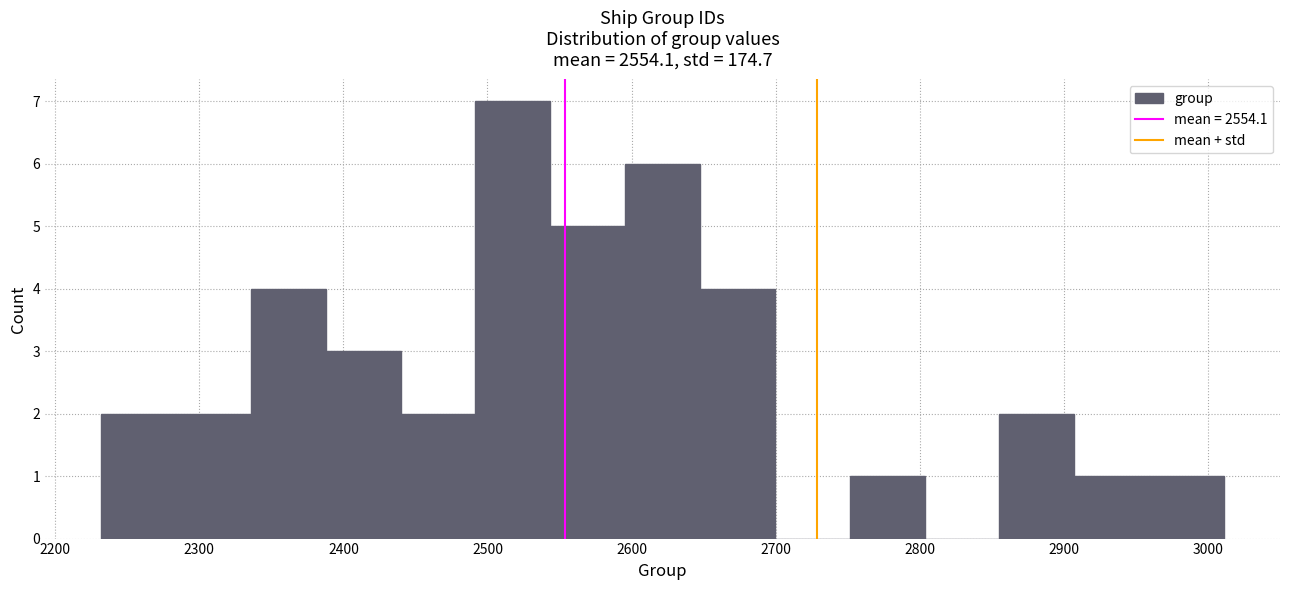

Which range on the x-axis has the tallest bar?

2490 to 2540